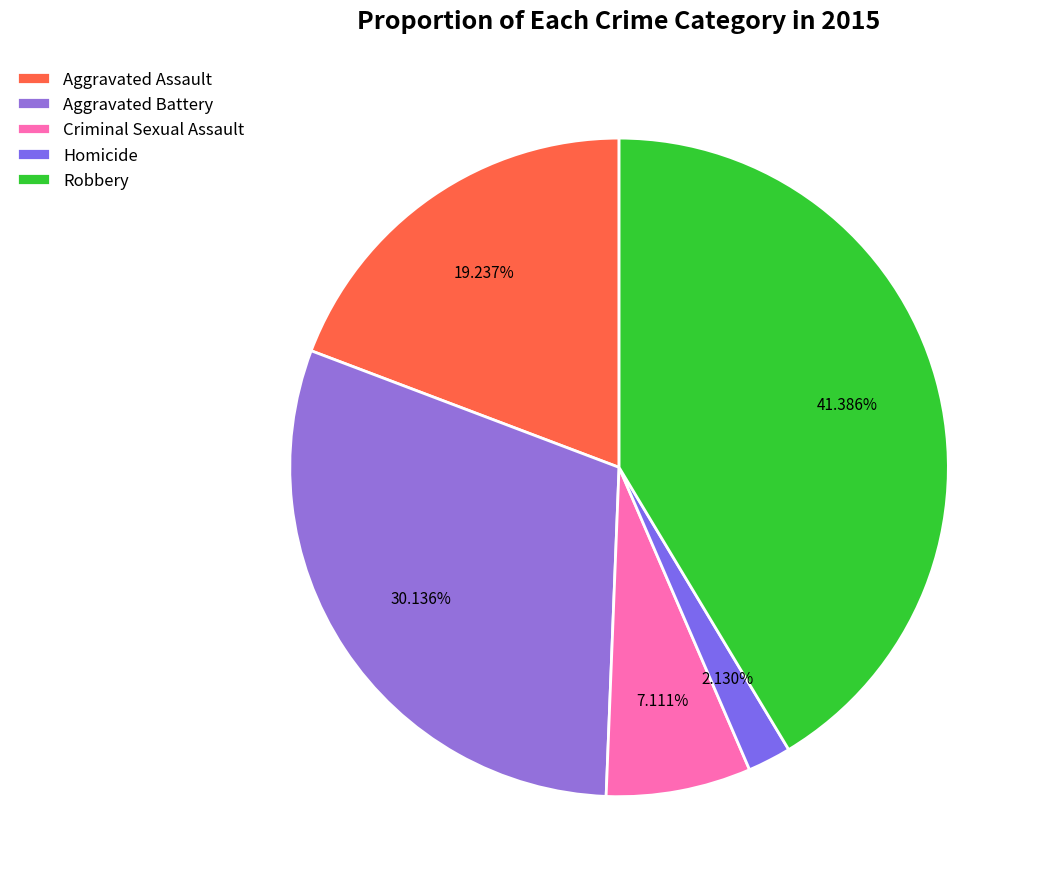

To the nearest percent, what portion does Aggravated Battery represent?

30%